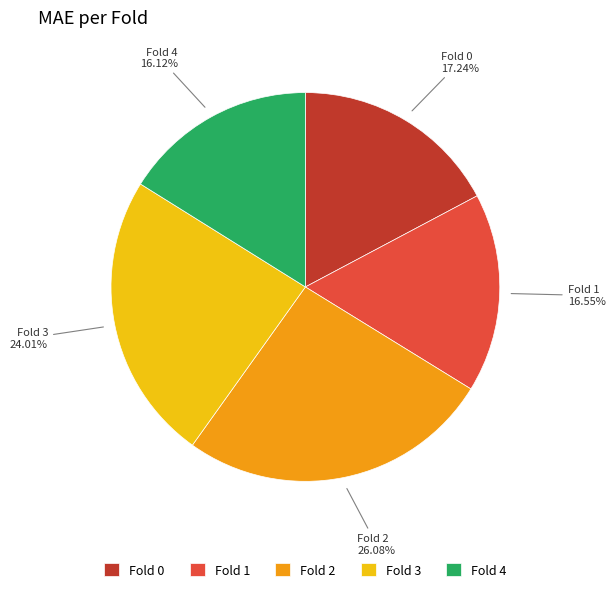

Do Fold 2 and Fold 0 together represent more than half of the pie?

No